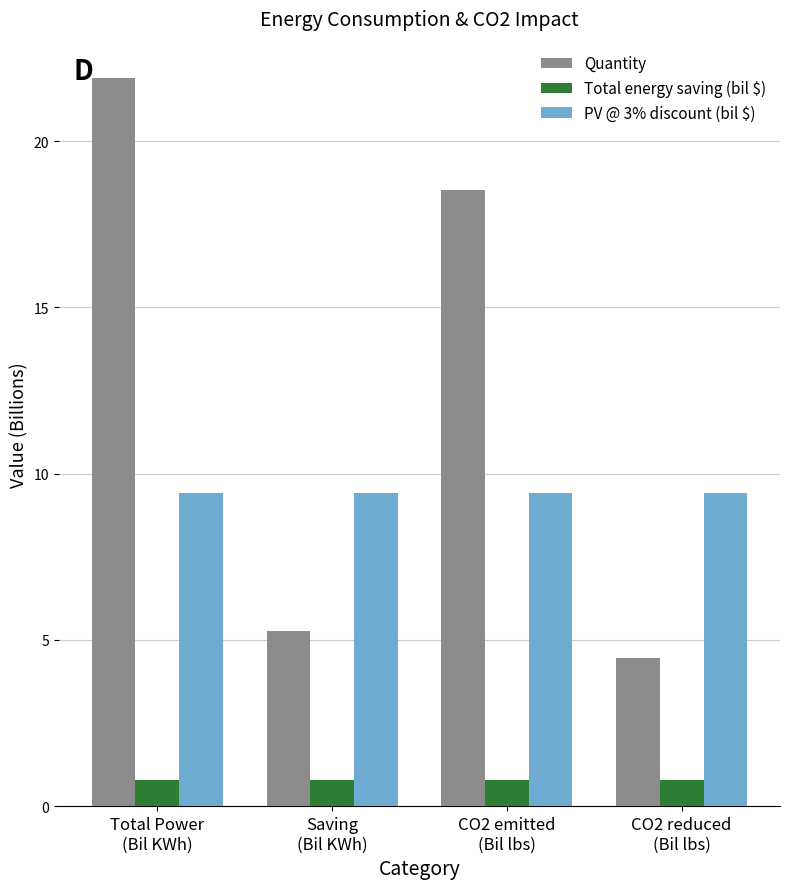

What is the total value across all series at CO2 emitted
(Bil lbs)?

28.7